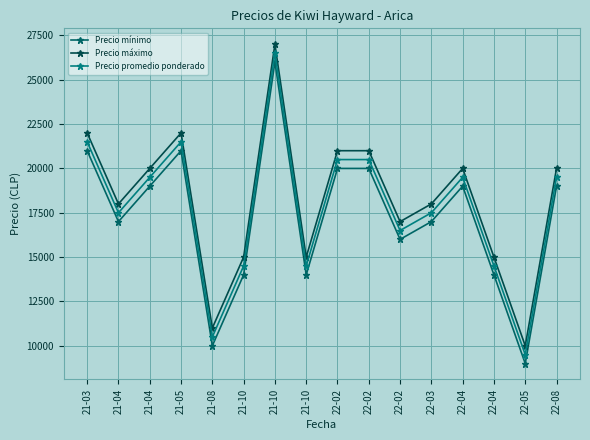

Where is the first local minimum for Precio mínimo?

21-04